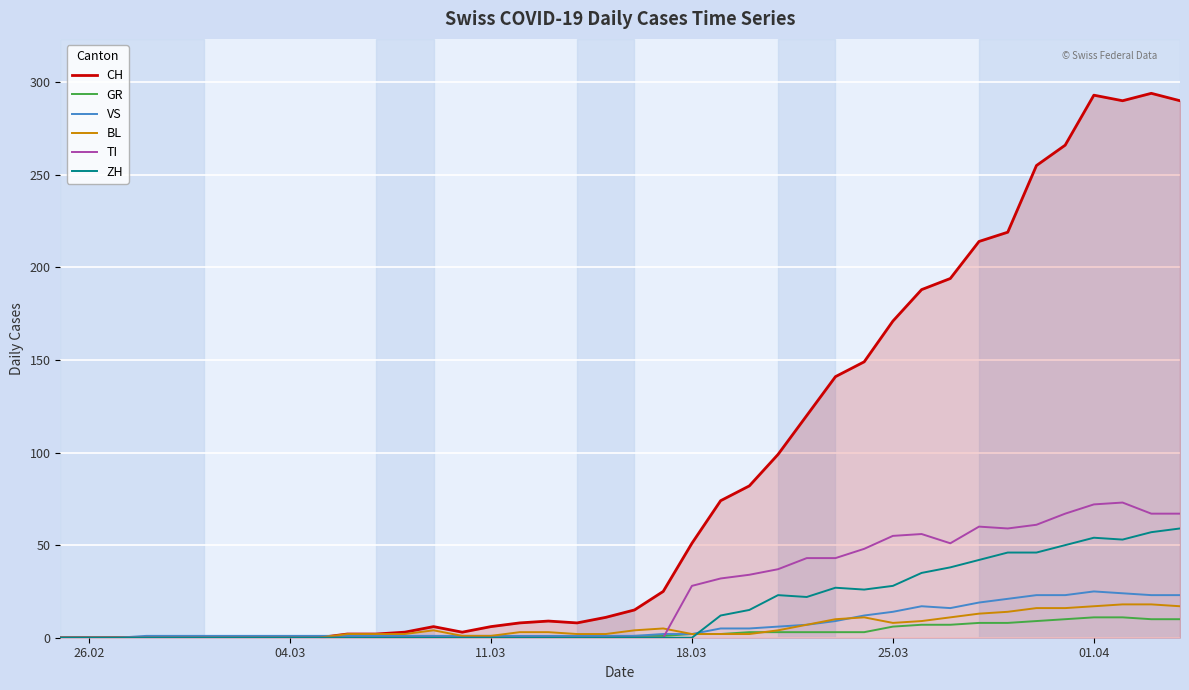

What is the highest value of the BL series?

18